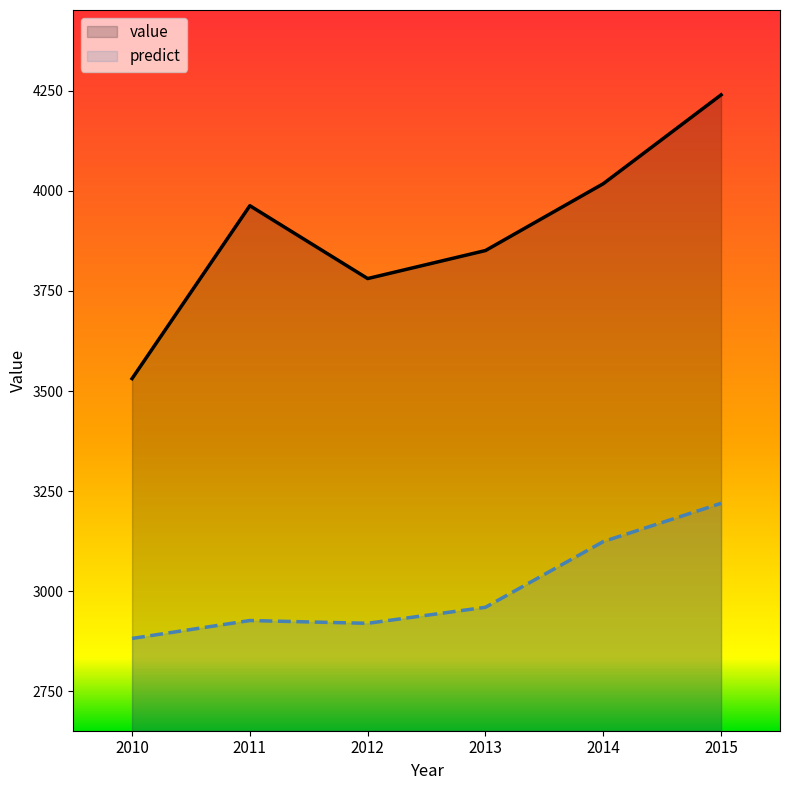

Rank the categories by predict value from highest to lowest.

2015, 2014, 2013, 2011, 2012, 2010